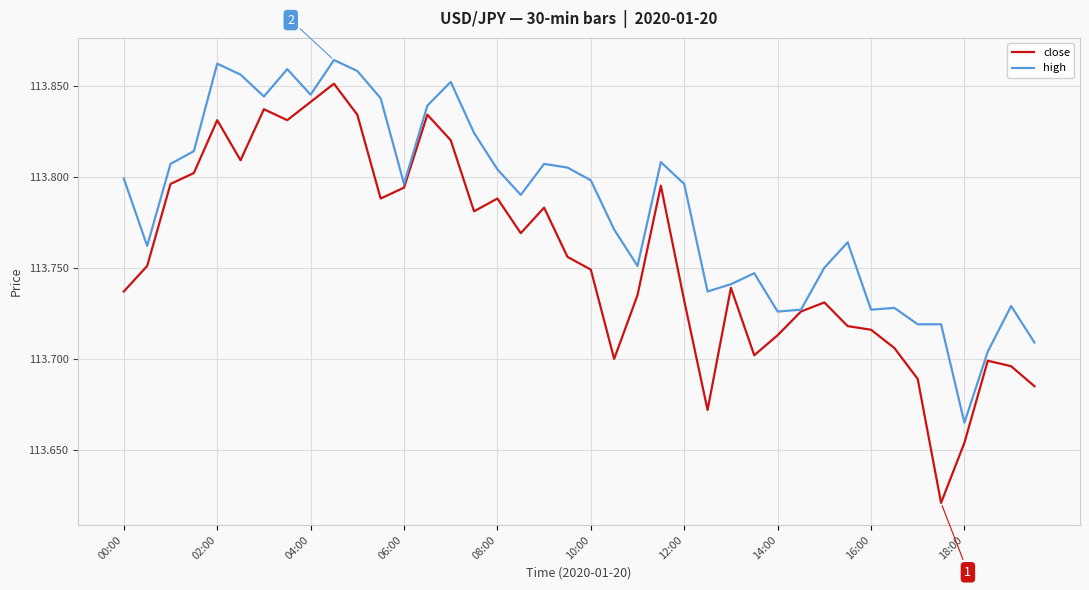

Which series has the widest spread of values?

close